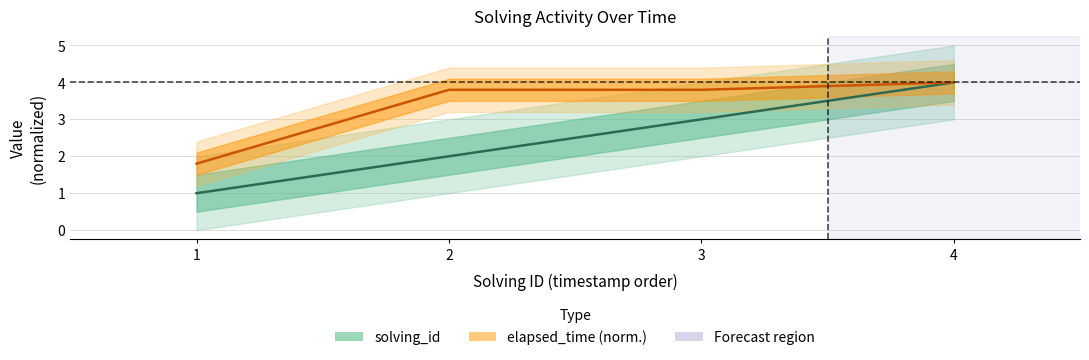

Rank the series by their average value, from lowest to highest.

solving_id, elapsed_time (norm.)